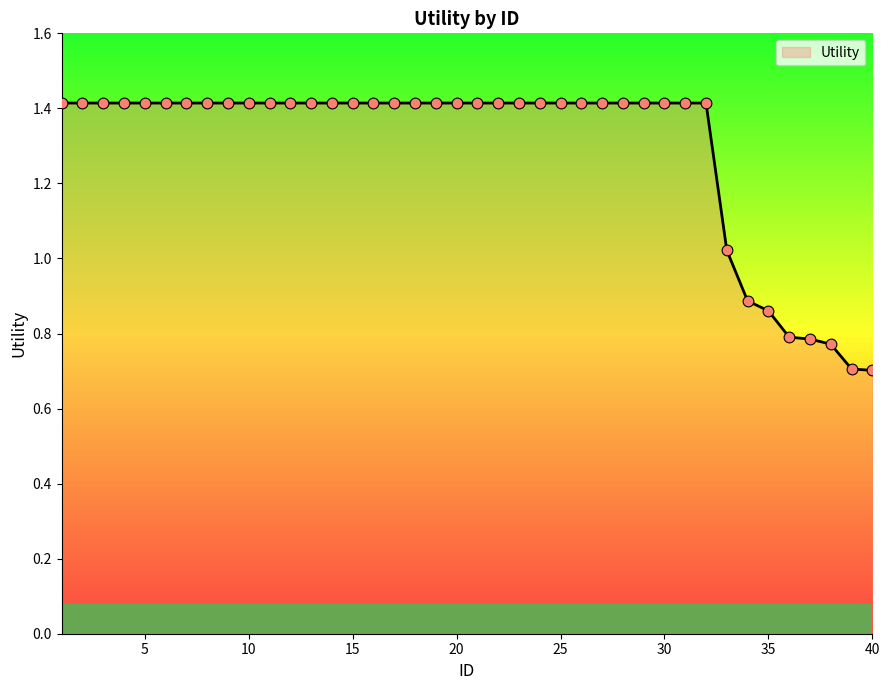

What is the greatest value displayed?

1.4